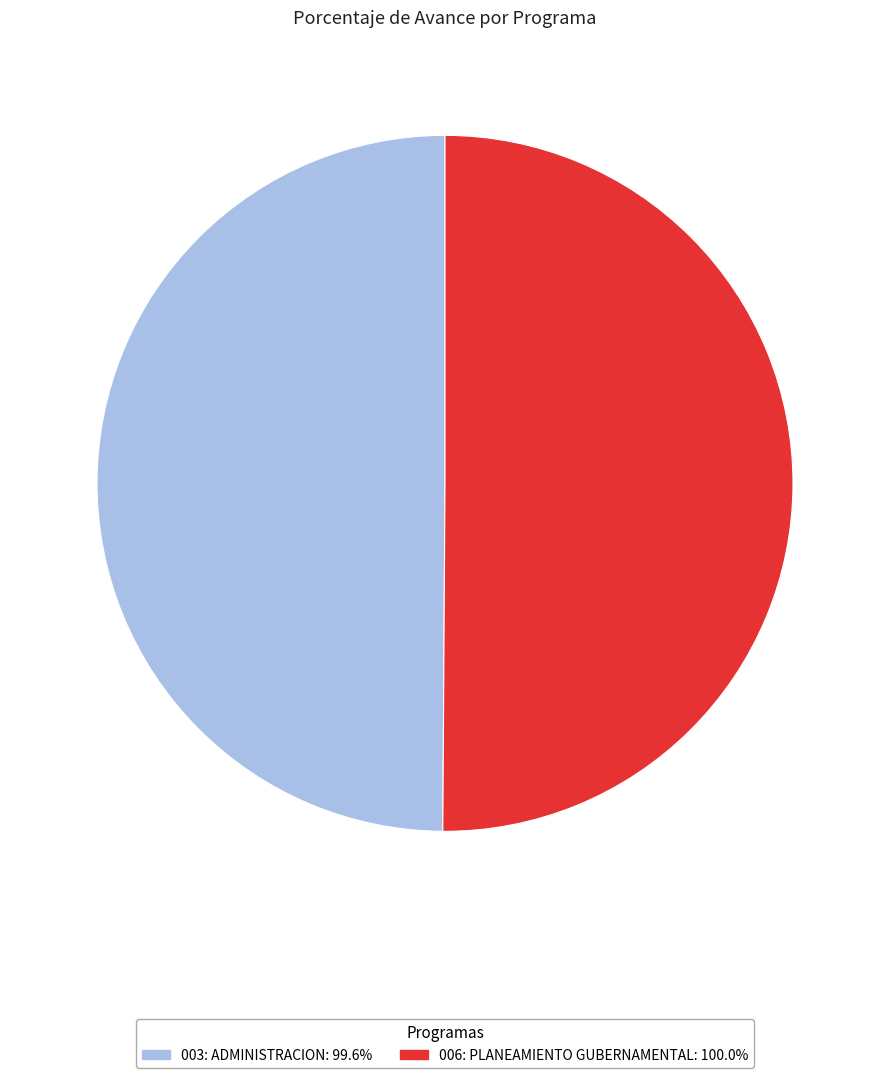

What is the ratio of the value at 006: PLANEAMIENTO GUBERNAMENTAL: 100.0% to the value at 003: ADMINISTRACION: 99.6%?

1.0